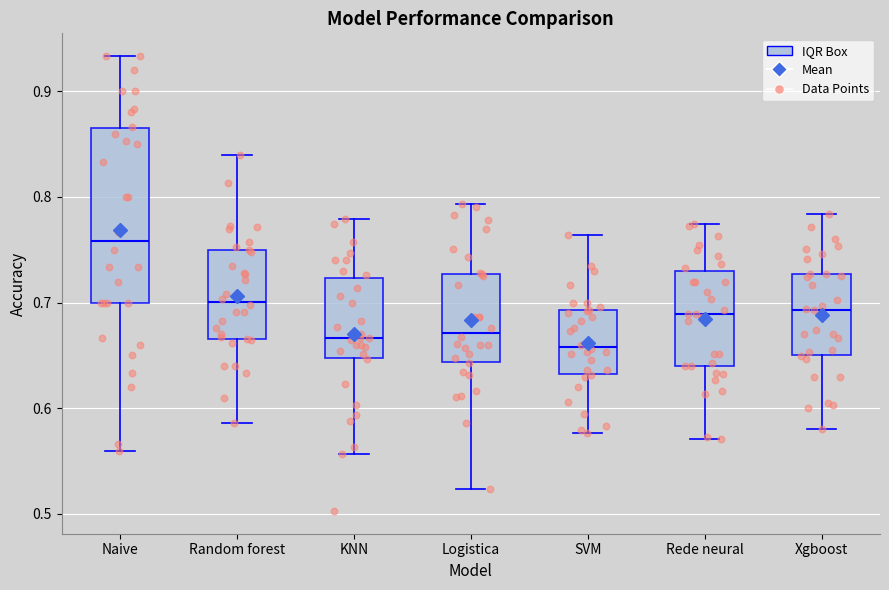

Which box is the tallest, from its lower edge to its upper edge?

Naive